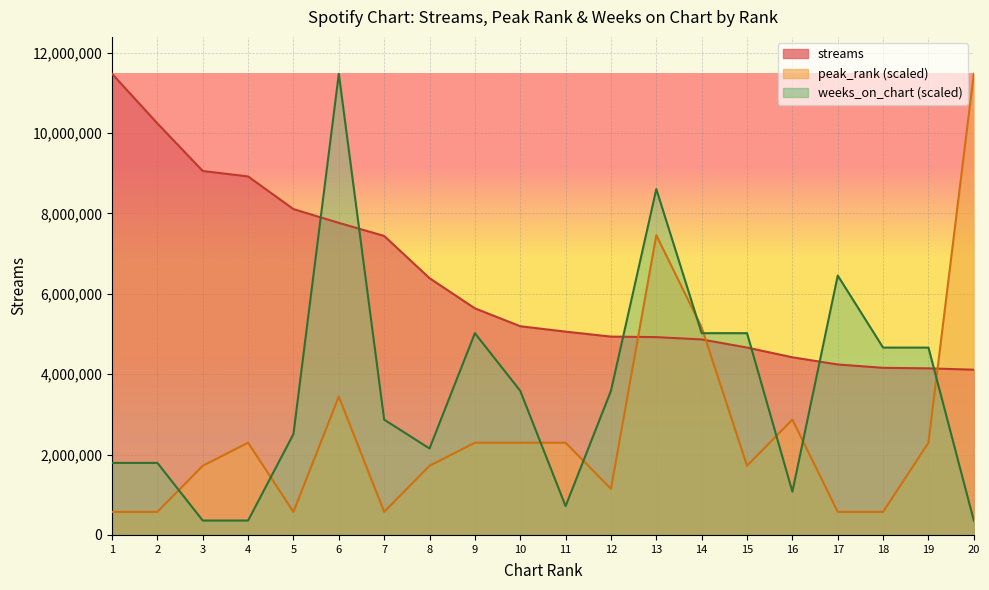

Which series has the widest spread of values?

weeks_on_chart